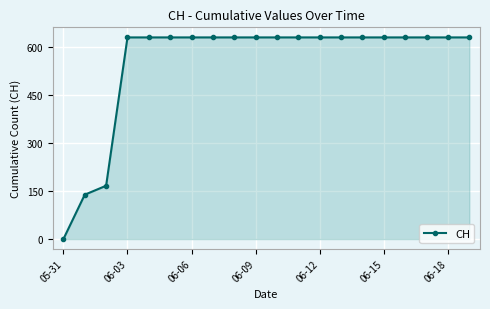

What is the average value?

552